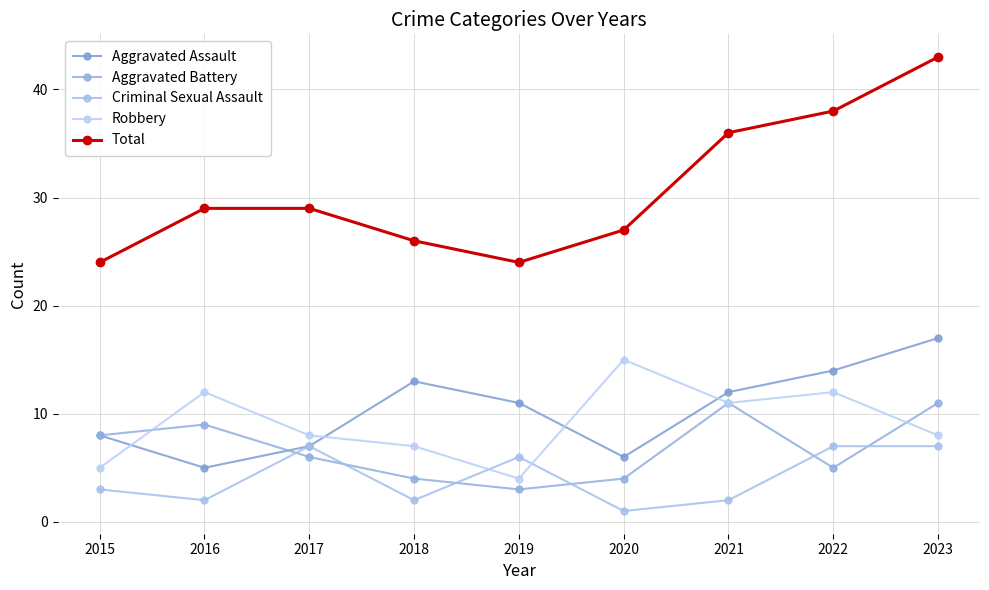

True or false: Total has a value of 29 at 2017.

True